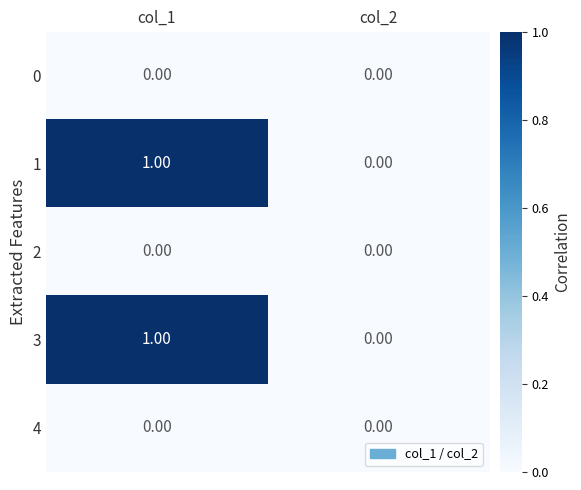

At which category is the sum across all series the highest?

col_1